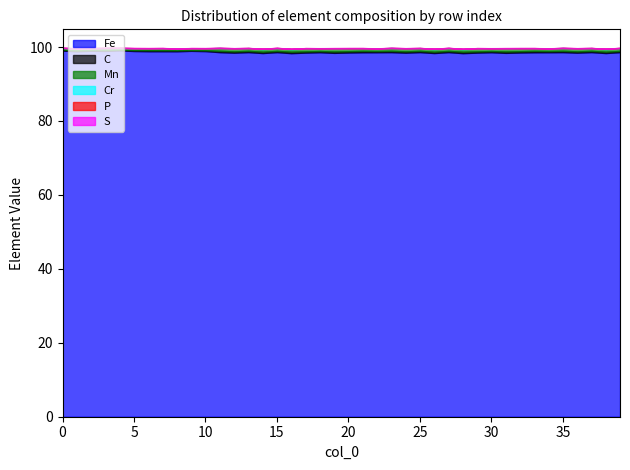

True or false: Mn and Fe intersect in this chart.

False